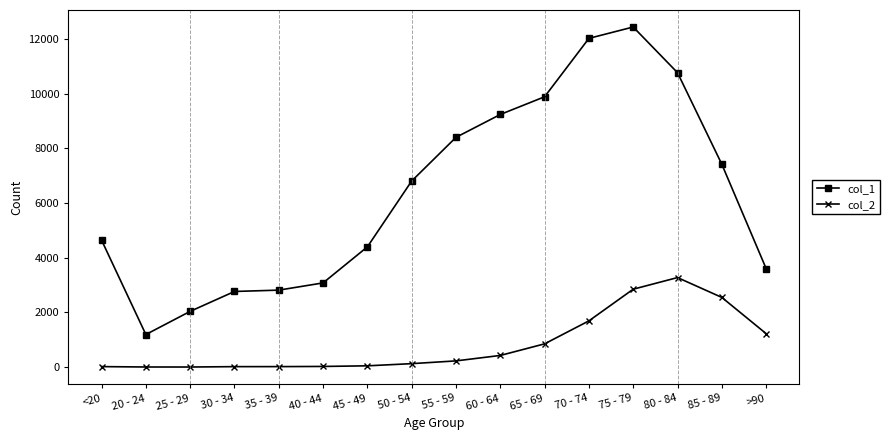

The value of col_2 at 40 - 44 is 24. True or false?

True